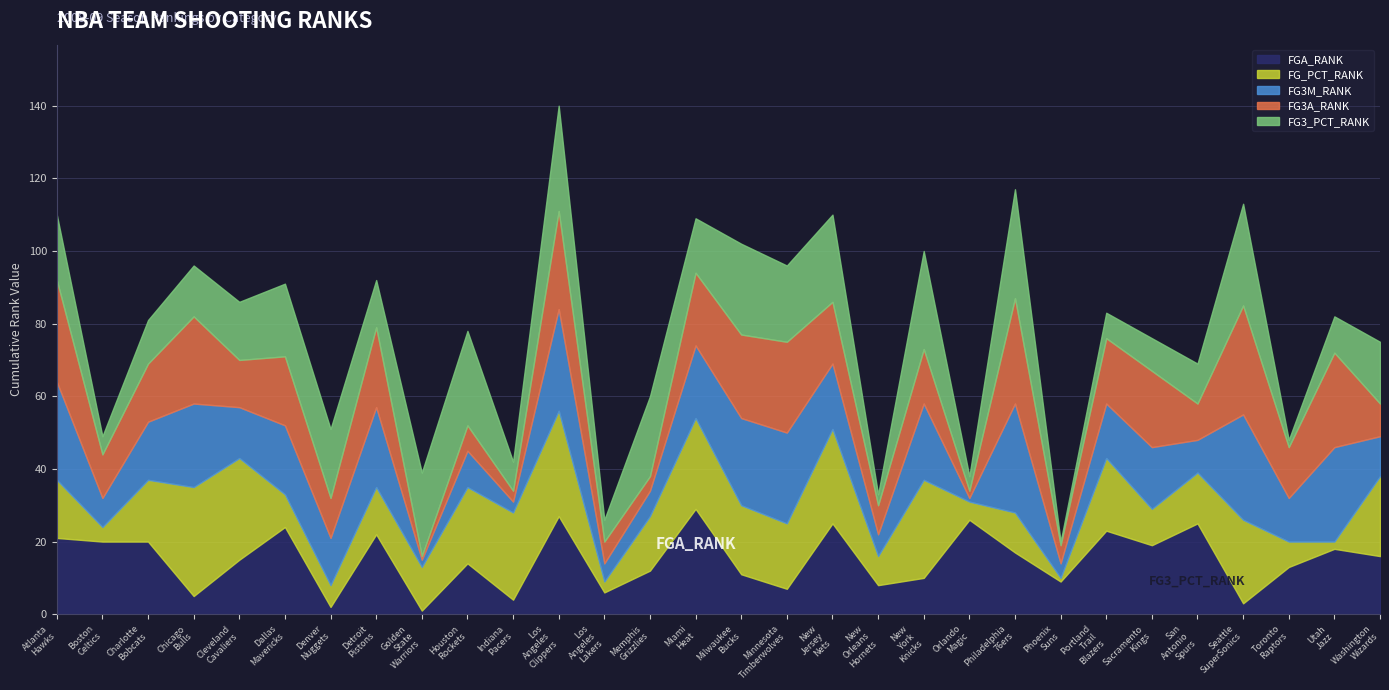

Reading left to right, what are all the values shown in this chart?

FGA_RANK: Atlanta Hawks=21	Boston Celtics=20	Charlotte Bobcats=20	Chicago Bulls=5	Cleveland Cavaliers=15	Dallas Mavericks=24	Denver Nuggets=2	Detroit Pistons=22	Golden State Warriors=1	Houston Rockets=14	Indiana Pacers=4	Los Angeles Clippers=27	Los Angeles Lakers=6	Memphis Grizzlies=12	Miami Heat=29	Milwaukee Bucks=11	Minnesota Timberwolves=7	New Jersey Nets=25	New Orleans Hornets=8	New York Knicks=10	Orlando Magic=26	Philadelphia 76ers=17	Phoenix Suns=9	Portland Trail Blazers=23	Sacramento Kings=19	San Antonio Spurs=25	Seattle SuperSonics=3	Toronto Raptors=13	Utah Jazz=18	Washington Wizards=16
FG_PCT_RANK: Atlanta Hawks=16	Boston Celtics=4	Charlotte Bobcats=17	Chicago Bulls=30	Cleveland Cavaliers=28	Dallas Mavericks=9	Denver Nuggets=6	Detroit Pistons=13	Golden State Warriors=12	Houston Rockets=21	Indiana Pacers=24	Los Angeles Clippers=29	Los Angeles Lakers=3	Memphis Grizzlies=15	Miami Heat=25	Milwaukee Bucks=19	Minnesota Timberwolves=18	New Jersey Nets=26	New Orleans Hornets=8	New York Knicks=27	Orlando Magic=5	Philadelphia 76ers=11	Phoenix Suns=1	Portland Trail Blazers=20	Sacramento Kings=10	San Antonio Spurs=14	Seattle SuperSonics=23	Toronto Raptors=7	Utah Jazz=2	Washington Wizards=22
FG3M_RANK: Atlanta Hawks=27	Boston Celtics=8	Charlotte Bobcats=16	Chicago Bulls=23	Cleveland Cavaliers=14	Dallas Mavericks=19	Denver Nuggets=13	Detroit Pistons=22	Golden State Warriors=2	Houston Rockets=10	Indiana Pacers=3	Los Angeles Clippers=28	Los Angeles Lakers=5	Memphis Grizzlies=7	Miami Heat=20	Milwaukee Bucks=24	Minnesota Timberwolves=25	New Jersey Nets=18	New Orleans Hornets=6	New York Knicks=21	Orlando Magic=1	Philadelphia 76ers=30	Phoenix Suns=4	Portland Trail Blazers=15	Sacramento Kings=17	San Antonio Spurs=9	Seattle SuperSonics=29	Toronto Raptors=12	Utah Jazz=26	Washington Wizards=11
FG3A_RANK: Atlanta Hawks=28	Boston Celtics=12	Charlotte Bobcats=16	Chicago Bulls=24	Cleveland Cavaliers=13	Dallas Mavericks=19	Denver Nuggets=11	Detroit Pistons=22	Golden State Warriors=1	Houston Rockets=7	Indiana Pacers=3	Los Angeles Clippers=27	Los Angeles Lakers=6	Memphis Grizzlies=4	Miami Heat=20	Milwaukee Bucks=23	Minnesota Timberwolves=25	New Jersey Nets=17	New Orleans Hornets=8	New York Knicks=15	Orlando Magic=2	Philadelphia 76ers=29	Phoenix Suns=5	Portland Trail Blazers=18	Sacramento Kings=21	San Antonio Spurs=10	Seattle SuperSonics=30	Toronto Raptors=14	Utah Jazz=26	Washington Wizards=9
FG3_PCT_RANK: Atlanta Hawks=18	Boston Celtics=5	Charlotte Bobcats=12	Chicago Bulls=14	Cleveland Cavaliers=16	Dallas Mavericks=20	Denver Nuggets=19	Detroit Pistons=13	Golden State Warriors=23	Houston Rockets=26	Indiana Pacers=8	Los Angeles Clippers=29	Los Angeles Lakers=6	Memphis Grizzlies=22	Miami Heat=15	Milwaukee Bucks=25	Minnesota Timberwolves=21	New Jersey Nets=24	New Orleans Hornets=3	New York Knicks=27	Orlando Magic=4	Philadelphia 76ers=30	Phoenix Suns=1	Portland Trail Blazers=7	Sacramento Kings=9	San Antonio Spurs=11	Seattle SuperSonics=28	Toronto Raptors=2	Utah Jazz=10	Washington Wizards=17